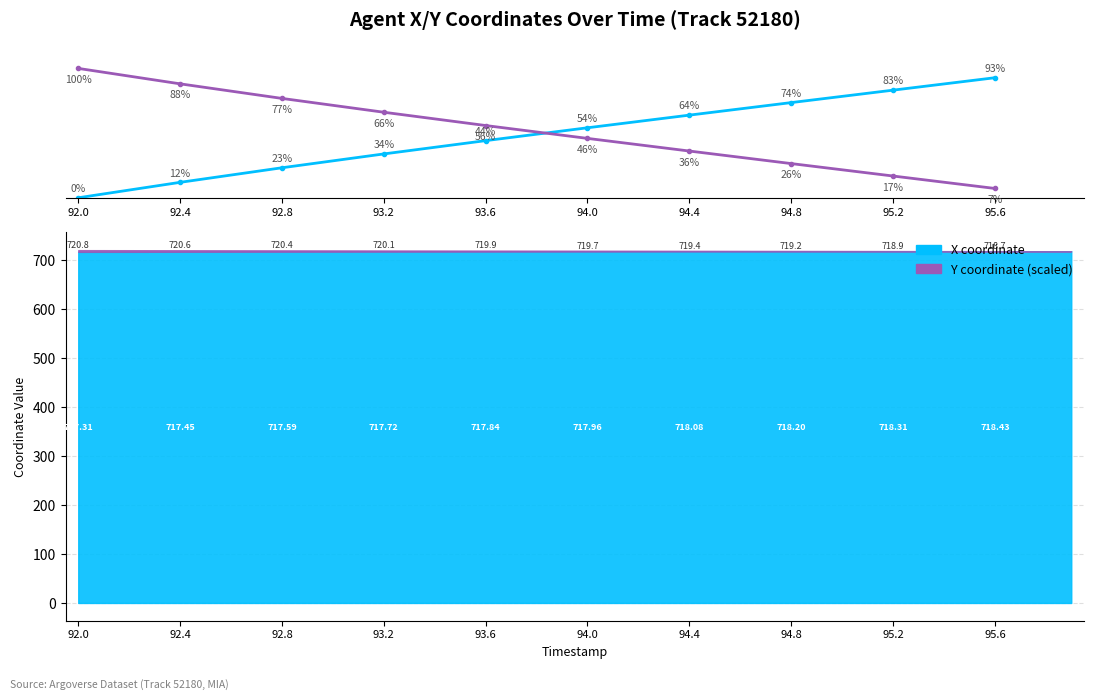

Which series has the largest range (max minus min)?

X normalized